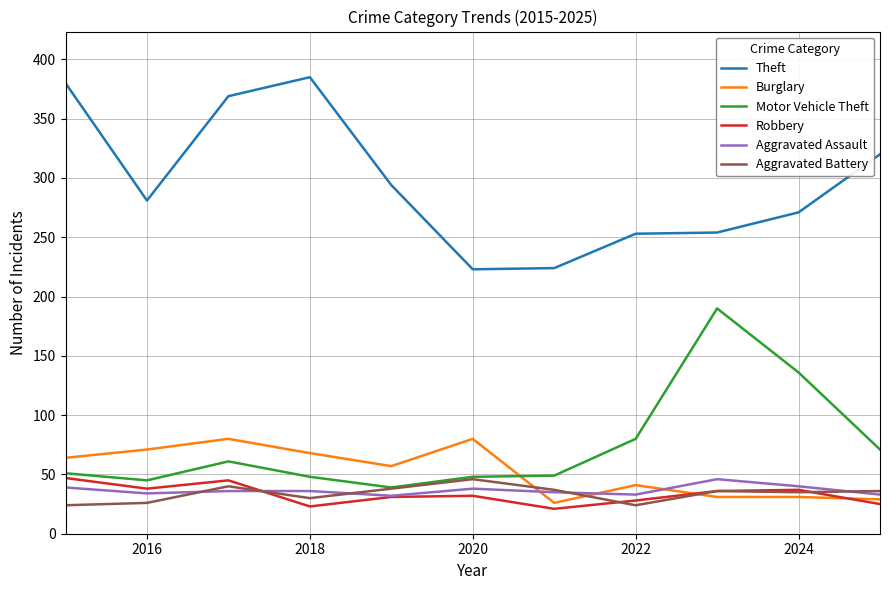

Which series has the largest total across all categories?

Theft